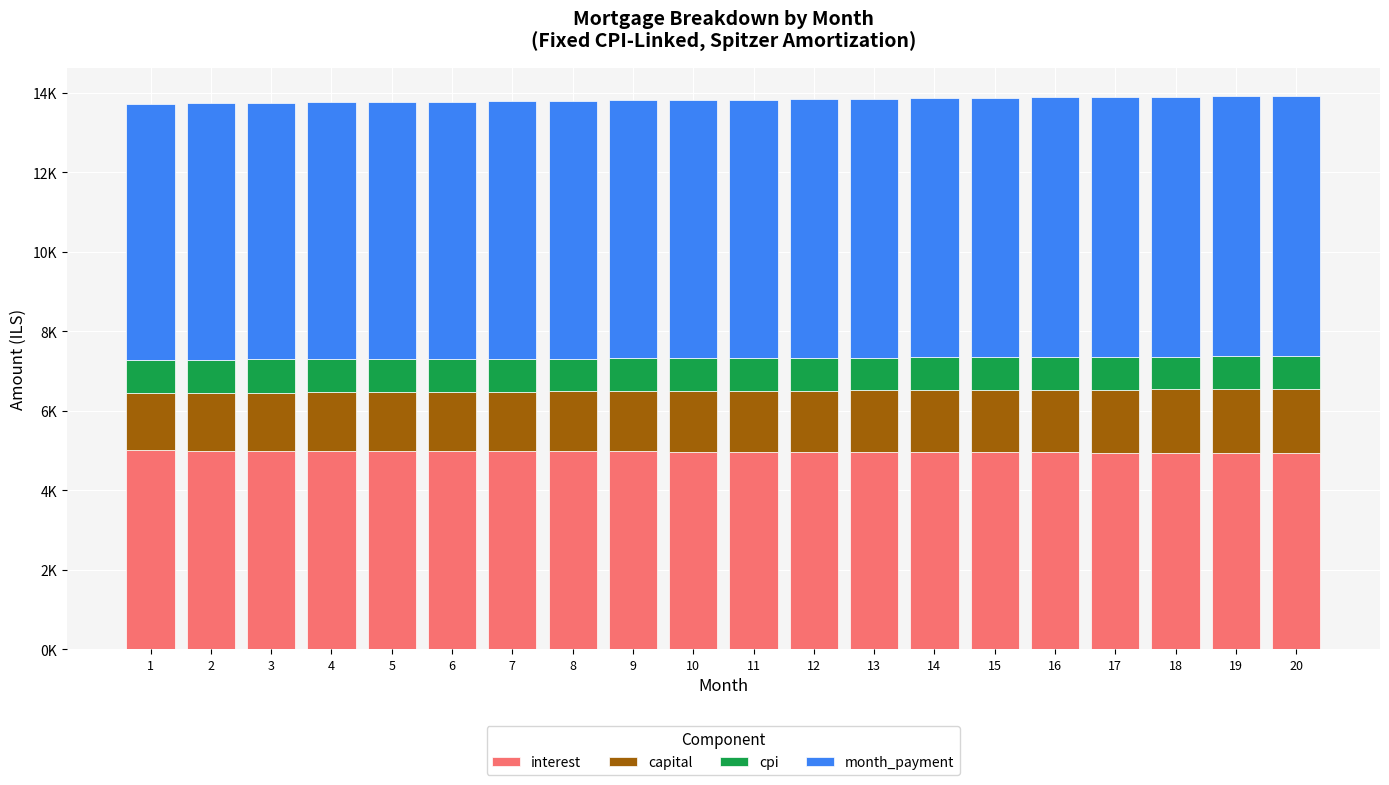

Between 5 and 2, which is larger?

2